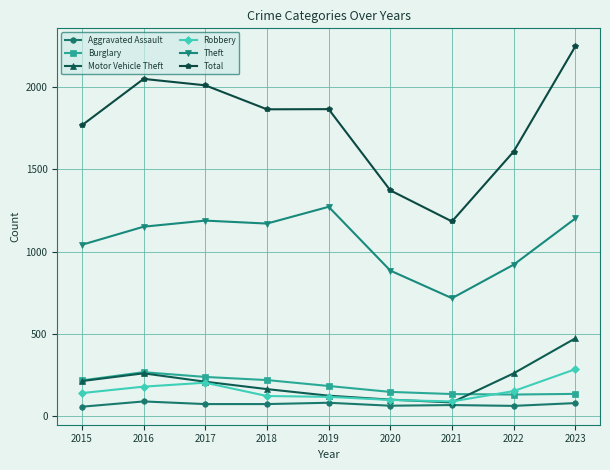

True or false: Robbery and Total cross at least once.

False